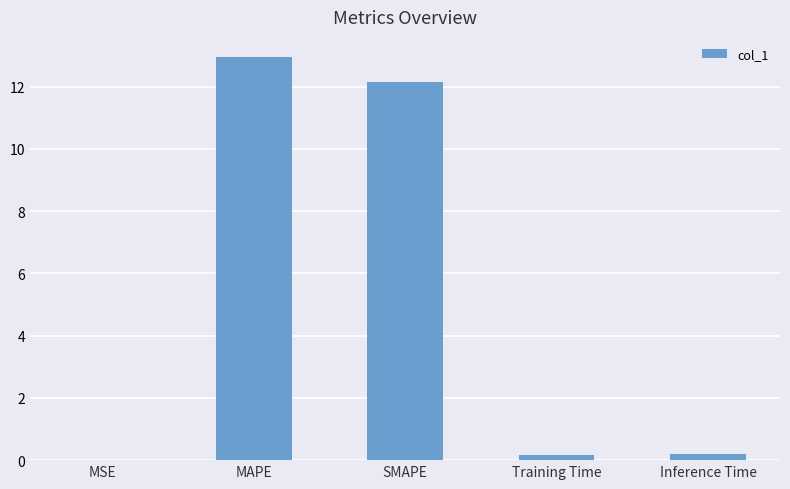

What is the difference between the values at MAPE and MSE?

12.9